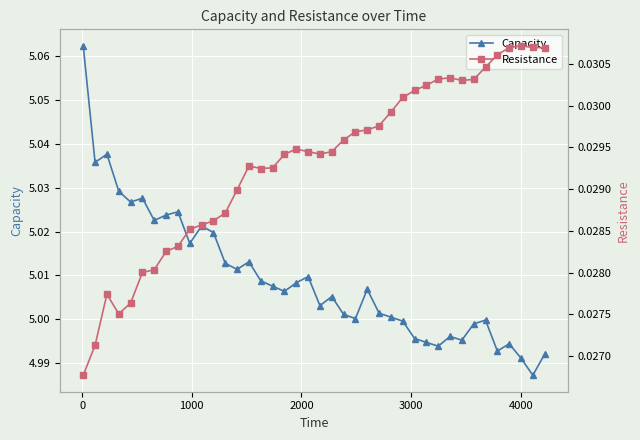

Count the number of categories in the chart.

40